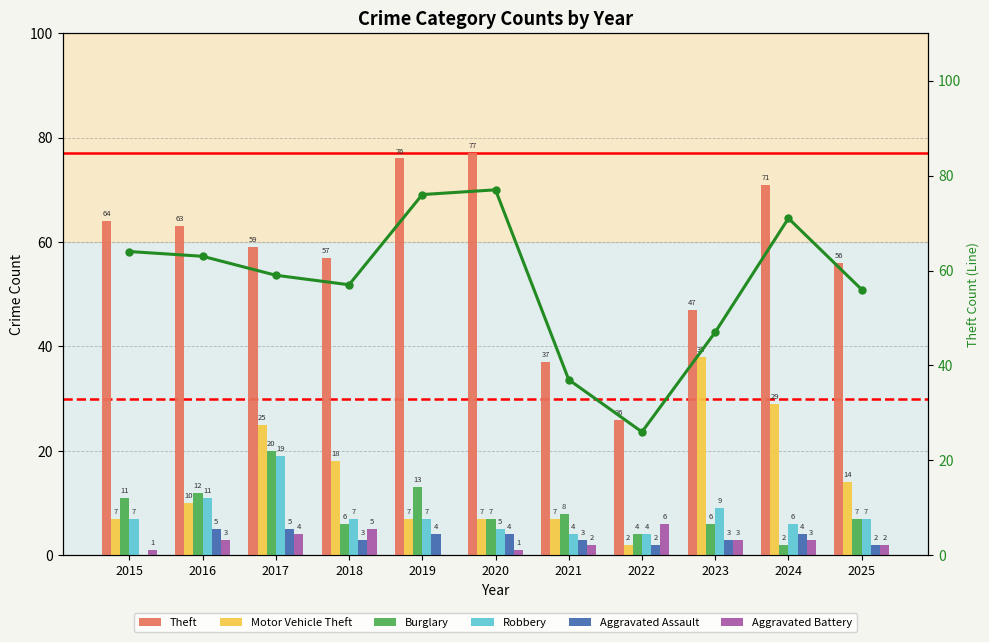

What is the spread (max minus min) of values at 2019?

76